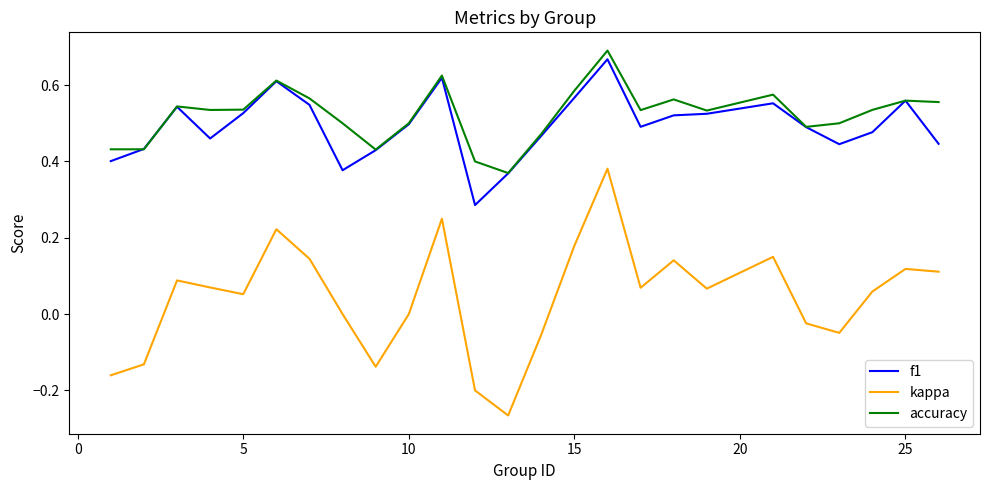

Which series has the widest spread of values?

kappa